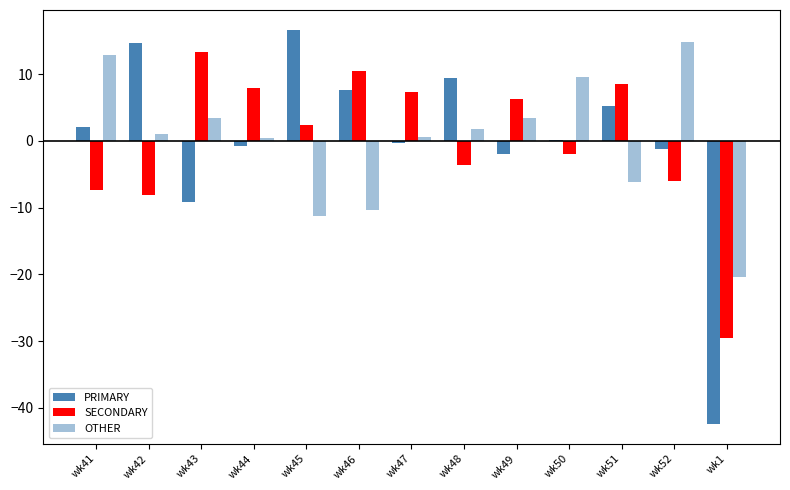

How many categories are shown in the chart?

13